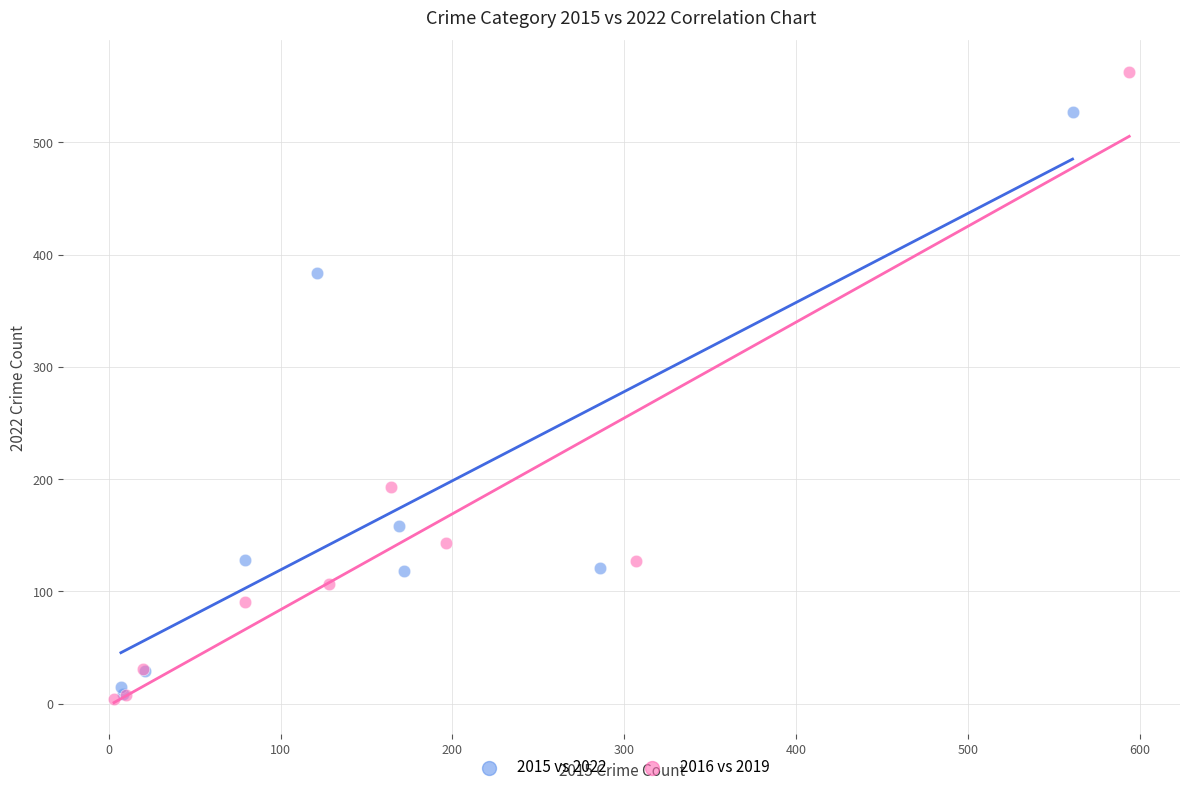

Which series reaches the maximum Y coordinate?

2016 vs 2019